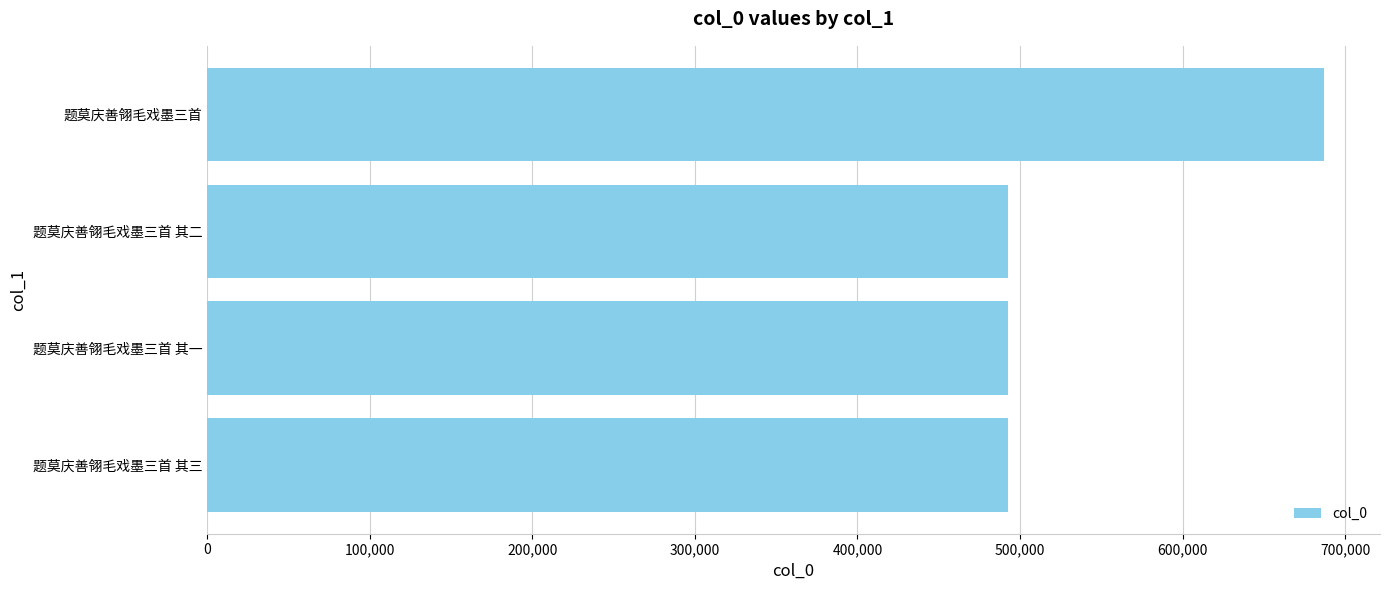

Which category has the highest value across all series?

题莫庆善翎毛戏墨三首